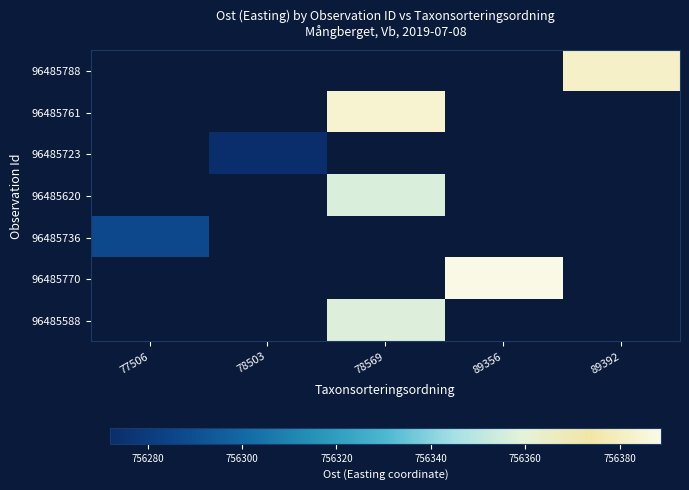

How many values in 96485588 are above zero?

1